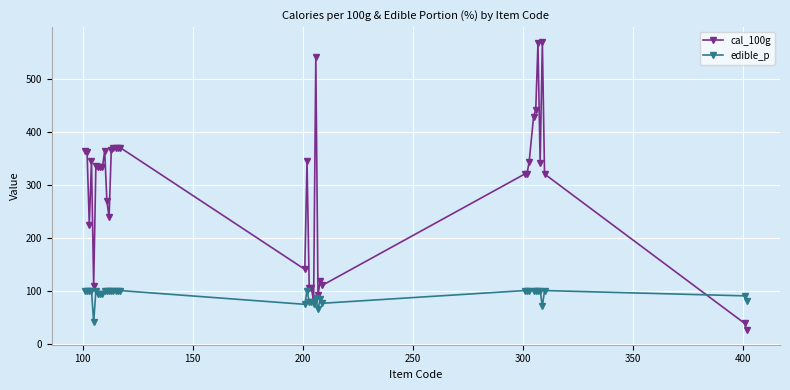

What is the value of the edible_p point at the 35th from the left?

100